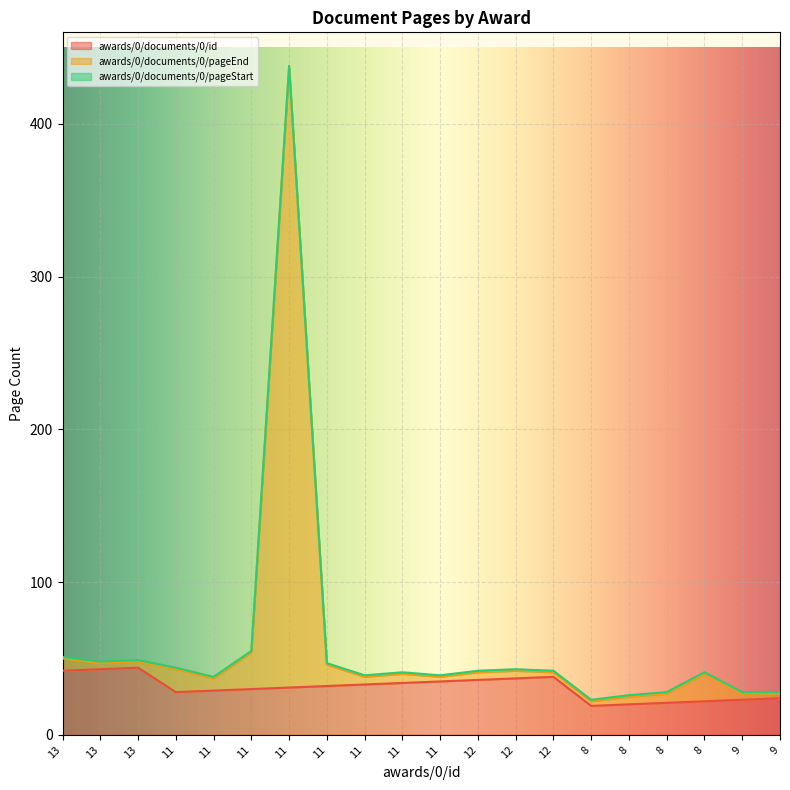

True or false: awards/0/documents/0/id and awards/0/documents/0/pageEnd intersect in this chart.

False